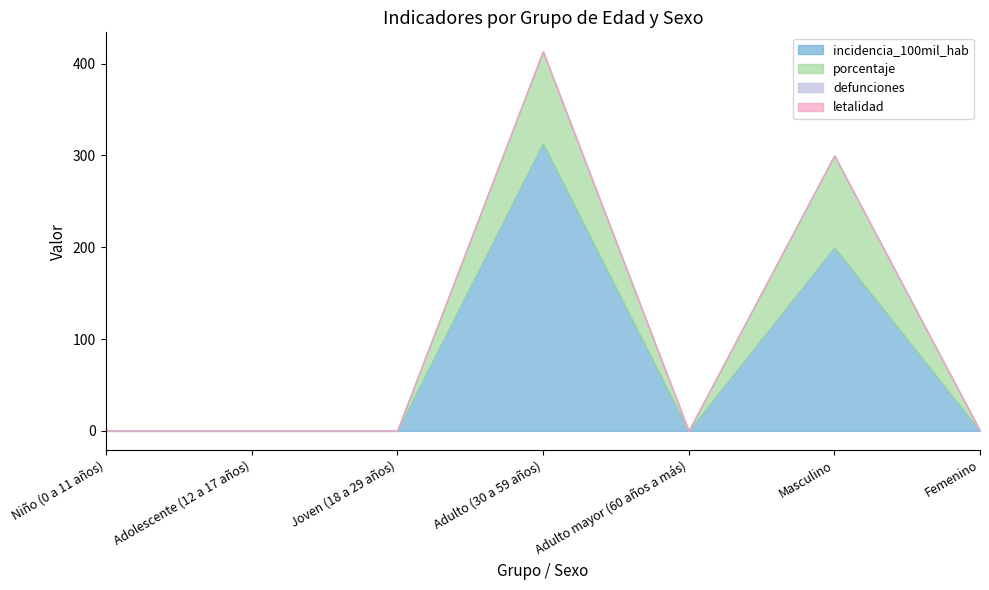

At which category is the sum across all series the highest?

Adulto (30 a 59 años)